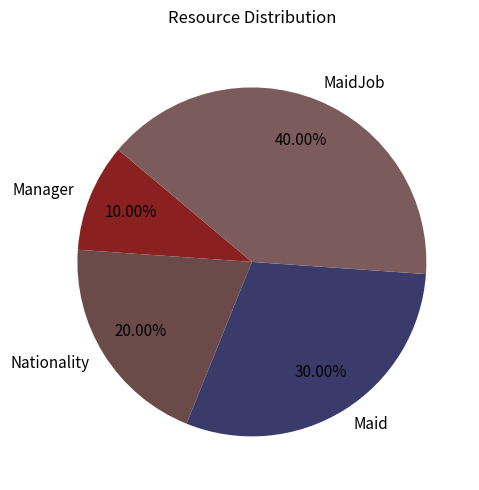

To the nearest percent, what is the difference between the Nationality and Manager slice percentages?

10%